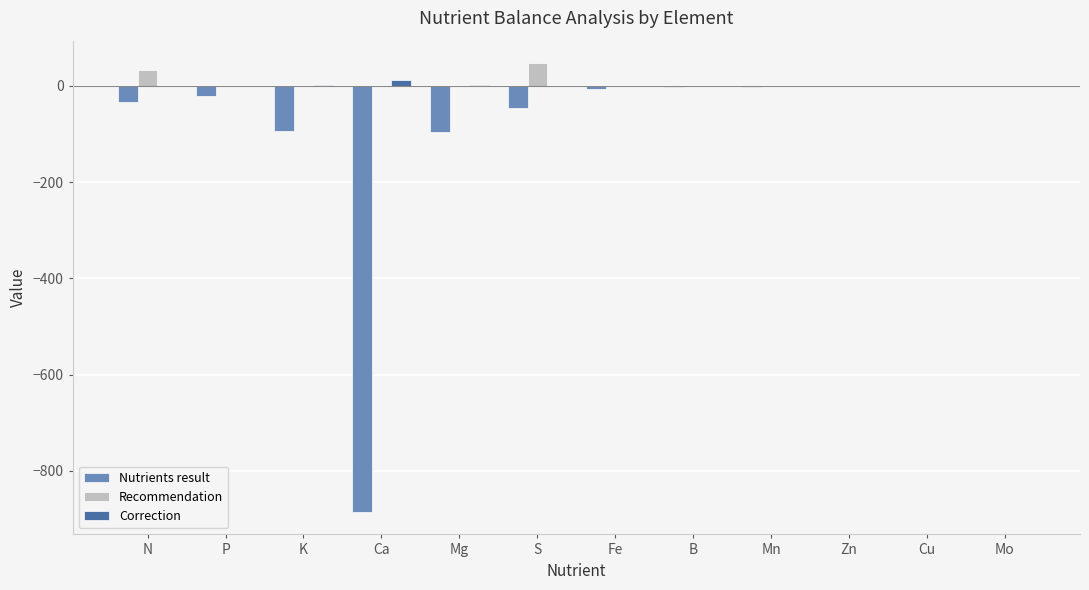

What is the sum of all Recommendation values?

80.0